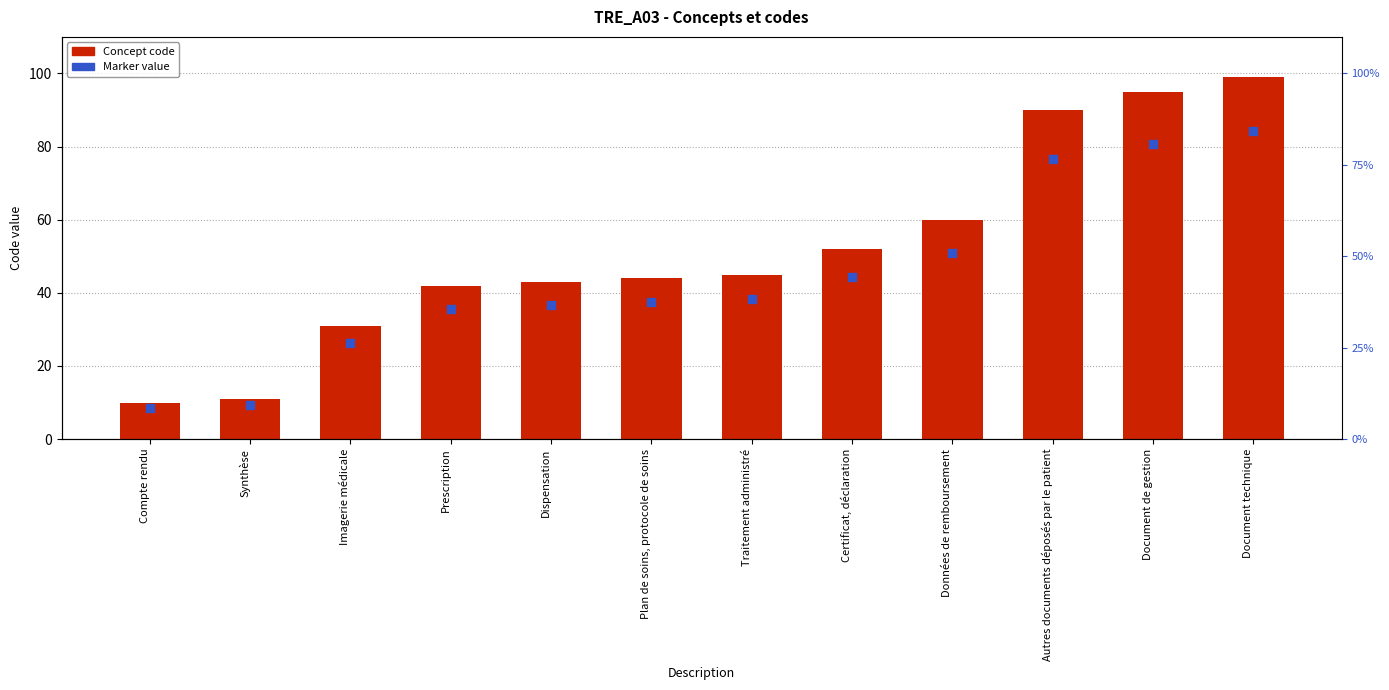

Which series reaches the maximum Y coordinate?

Concept code